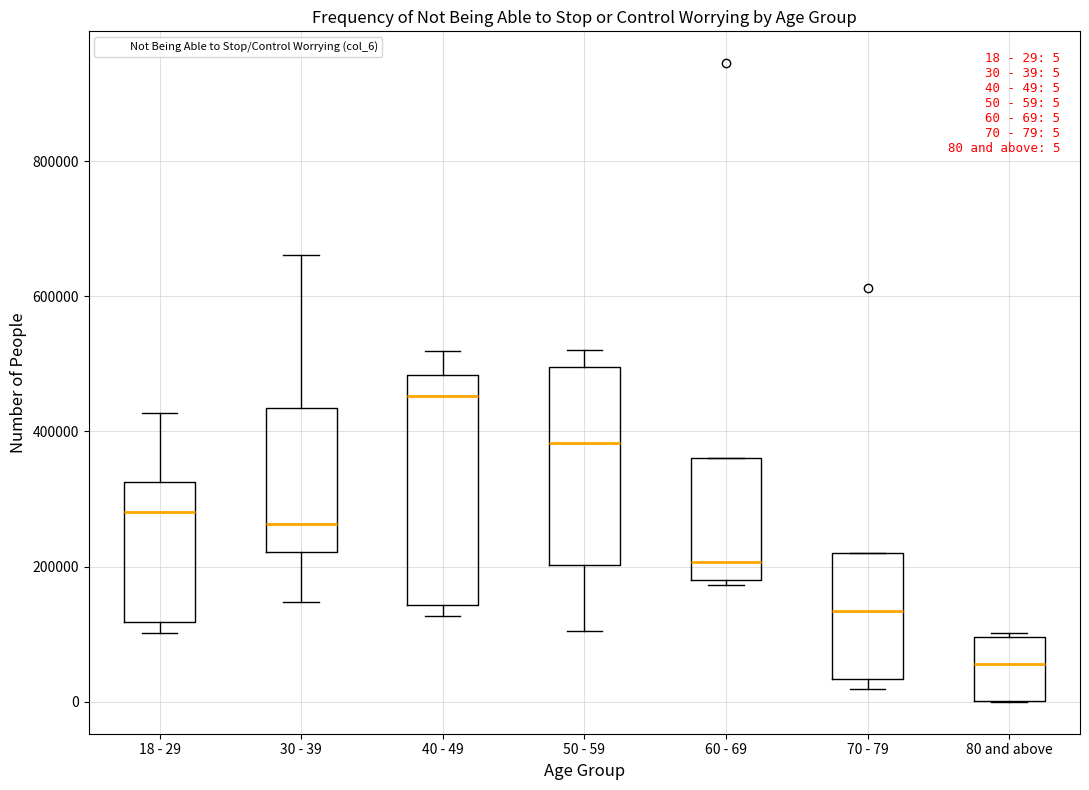

Which box's median line is the lowest?

80 and above